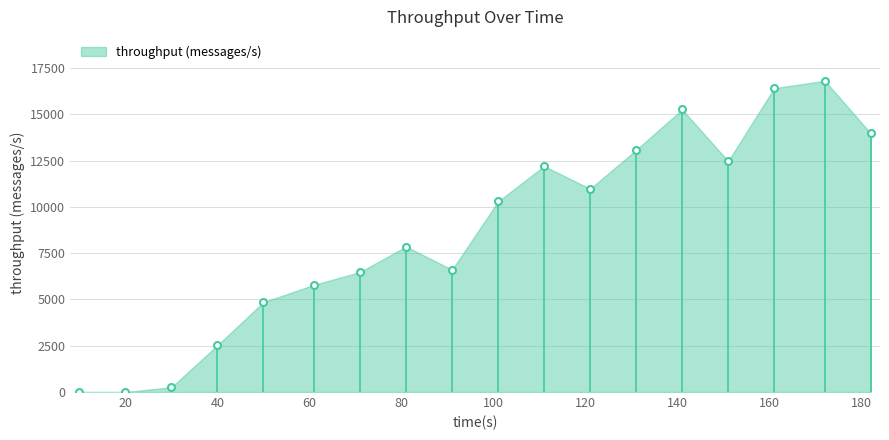

Which category has the highest value across all series?

172